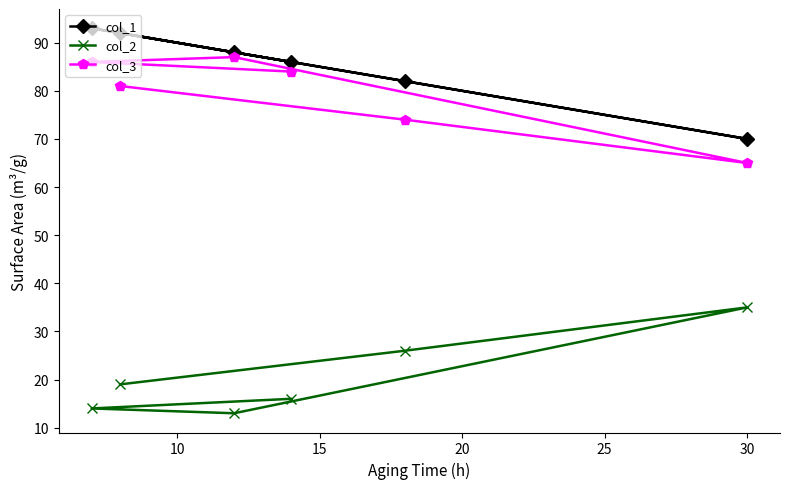

Which series has the largest total across all categories?

col_1